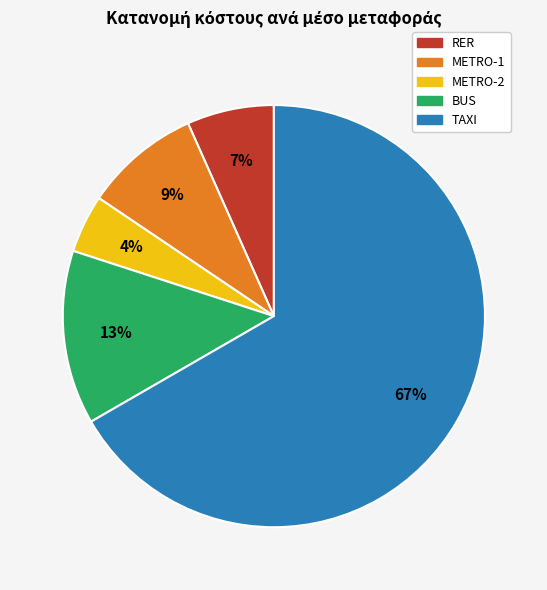

Approximately how many times larger is the value at METRO-2 compared to TAXI?

0.1